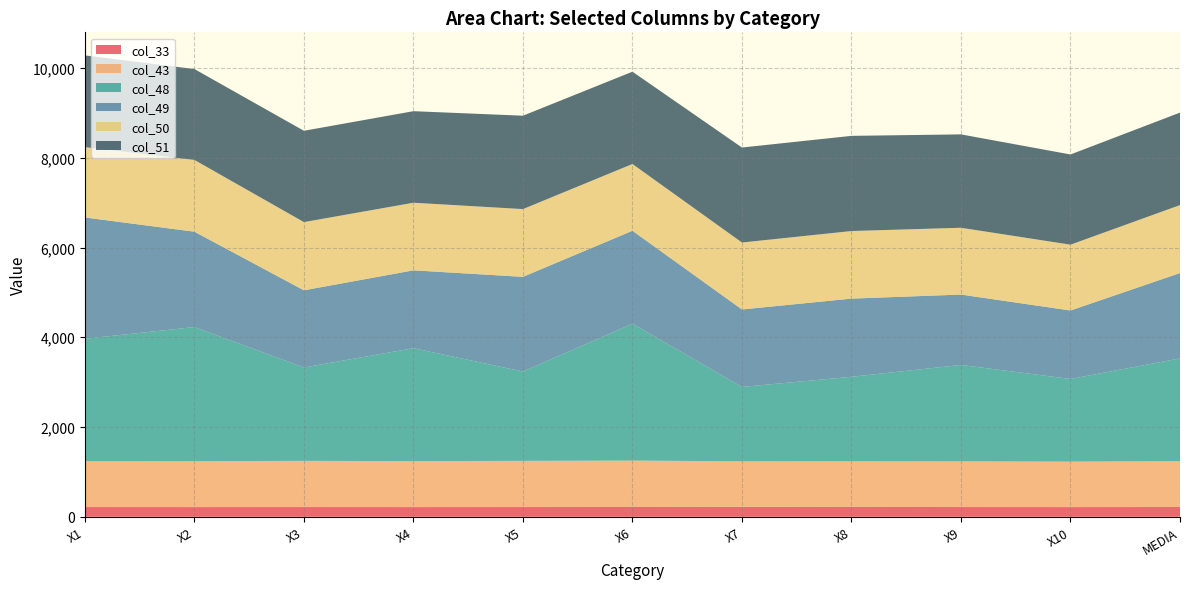

Reading left to right, list all the values displayed in this chart.

col_33: 217.0	216.0	217.0	216.0	217.0	218.0	222.0	220.0	217.0	216.0	217.8
col_43: 1021.0	1023.0	1029.0	1024.0	1029.0	1034.0	1014.0	1017.0	1018.0	1013.0	1022.2
col_48: 2730.0	2989.0	2082.0	2517.0	1991.0	3051.0	1658.0	1883.0	2149.0	1843.0	2289.3
col_49: 2702.0	2125.0	1719.0	1735.0	2110.0	2071.0	1726.0	1742.0	1568.0	1525.0	1902.3
col_50: 1568.0	1600.0	1520.0	1507.0	1510.0	1488.0	1492.0	1506.0	1489.0	1467.0	1514.7
col_51: 2044.0	2025.0	2035.0	2040.0	2081.0	2057.0	2117.0	2121.0	2081.0	2010.0	2061.1